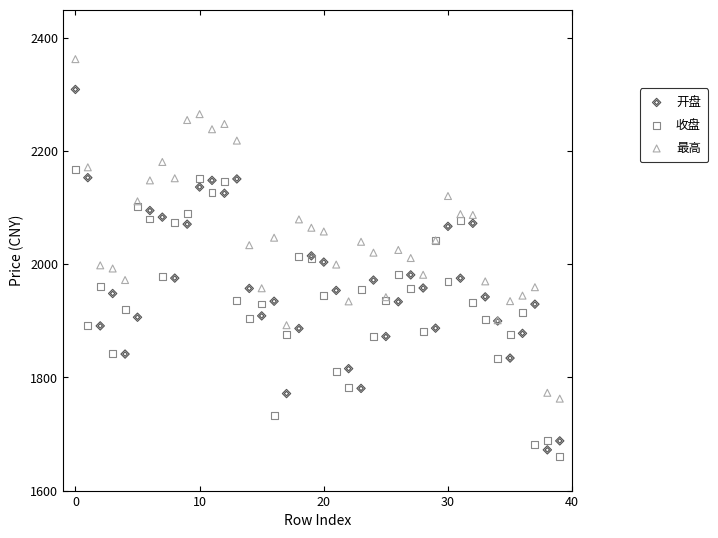

Which series reaches the maximum Y coordinate?

最高